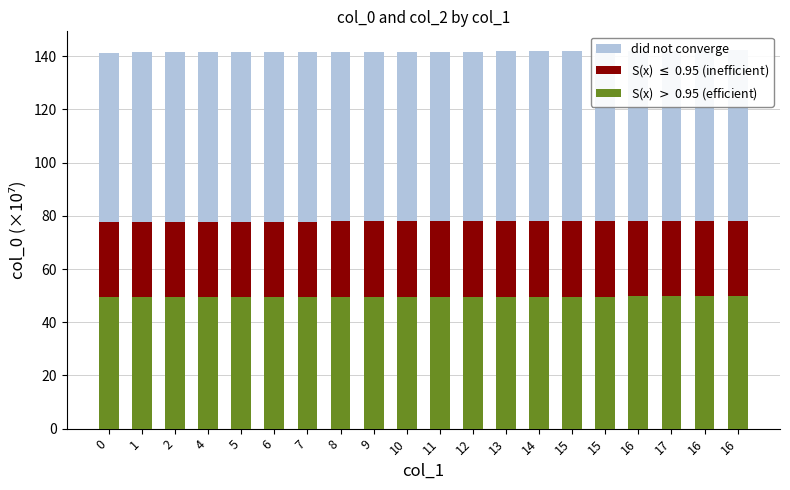

What is the label of the 2nd bar from the right?

16